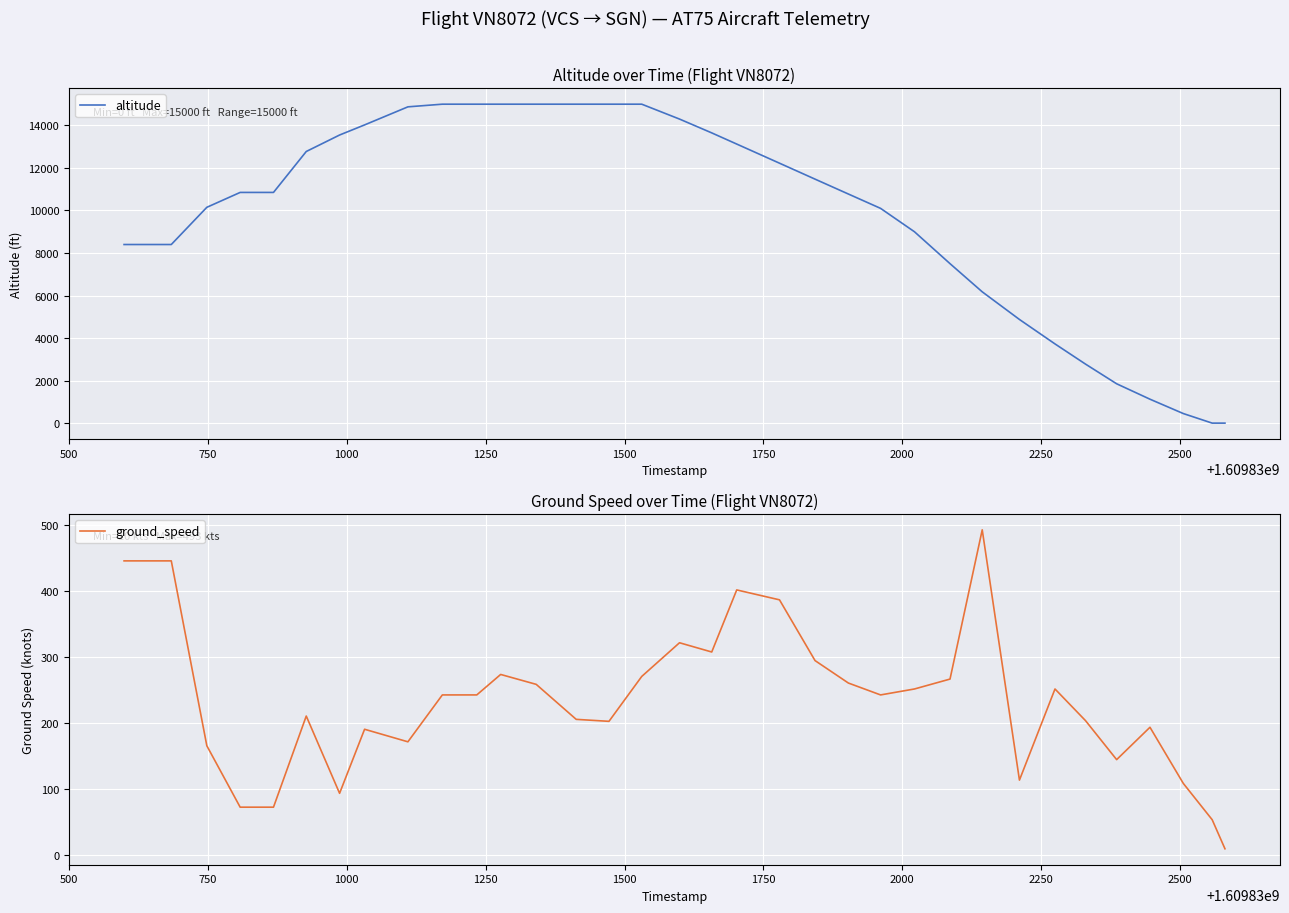

Count the number of categories in the chart.

34